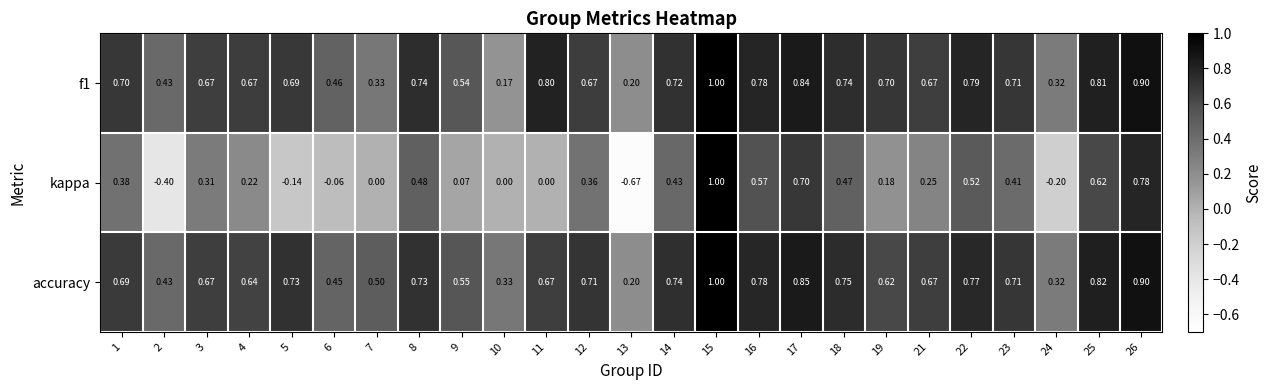

Is the value of accuracy at 5 greater than the value of kappa at 7?

Yes